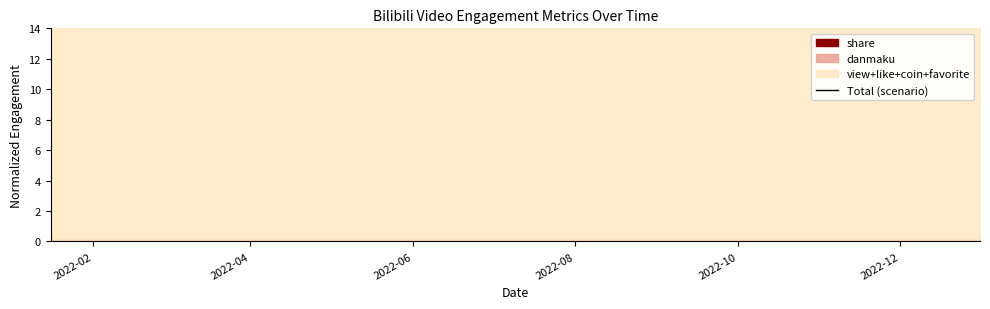

Reading left to right, extract all data points from this chart.

14.7	14.8	14.8	14.9	15.0	15.1	15.2	15.3	15.4	15.5	15.5	15.6	15.7